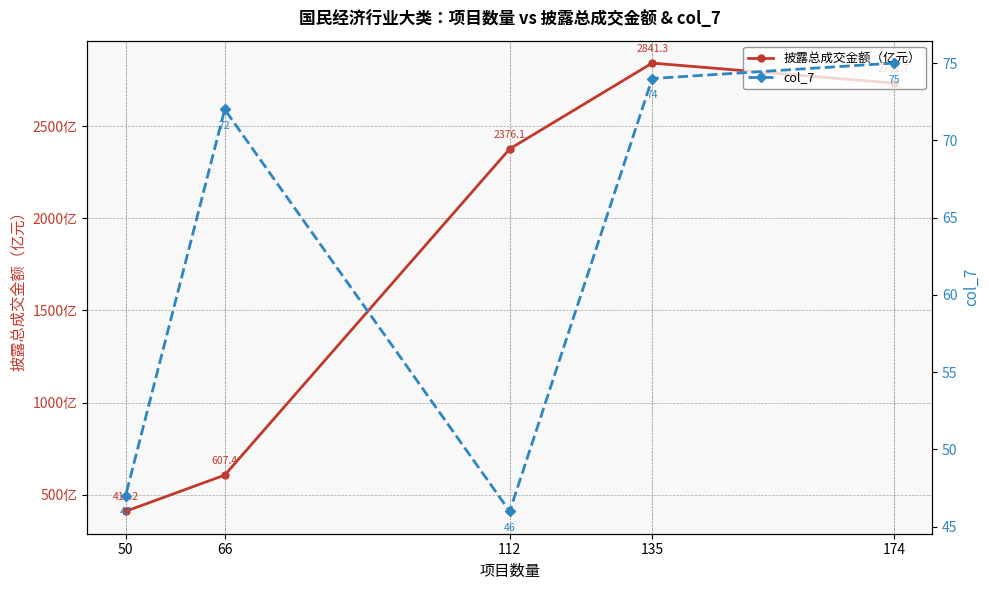

Is it true that 披露总成交金额（亿元） equals 631.5 at 50?

False